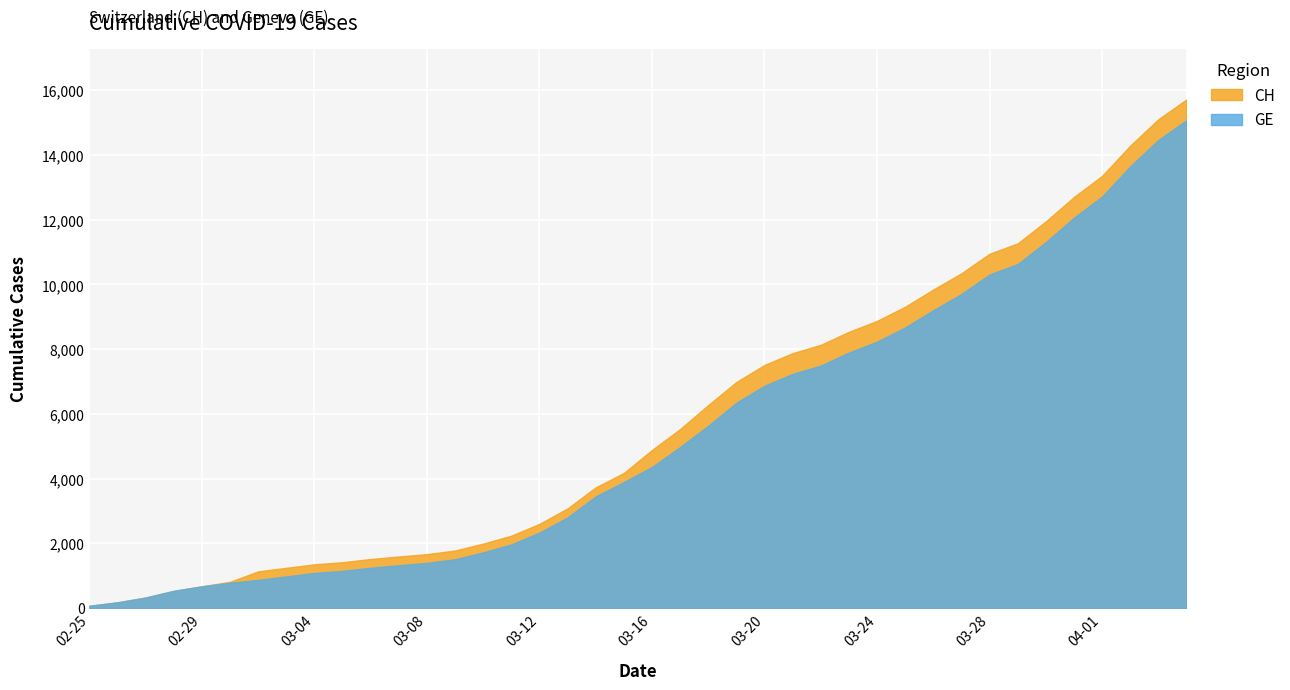

List the series in order of their peak value, highest first.

CH, GE